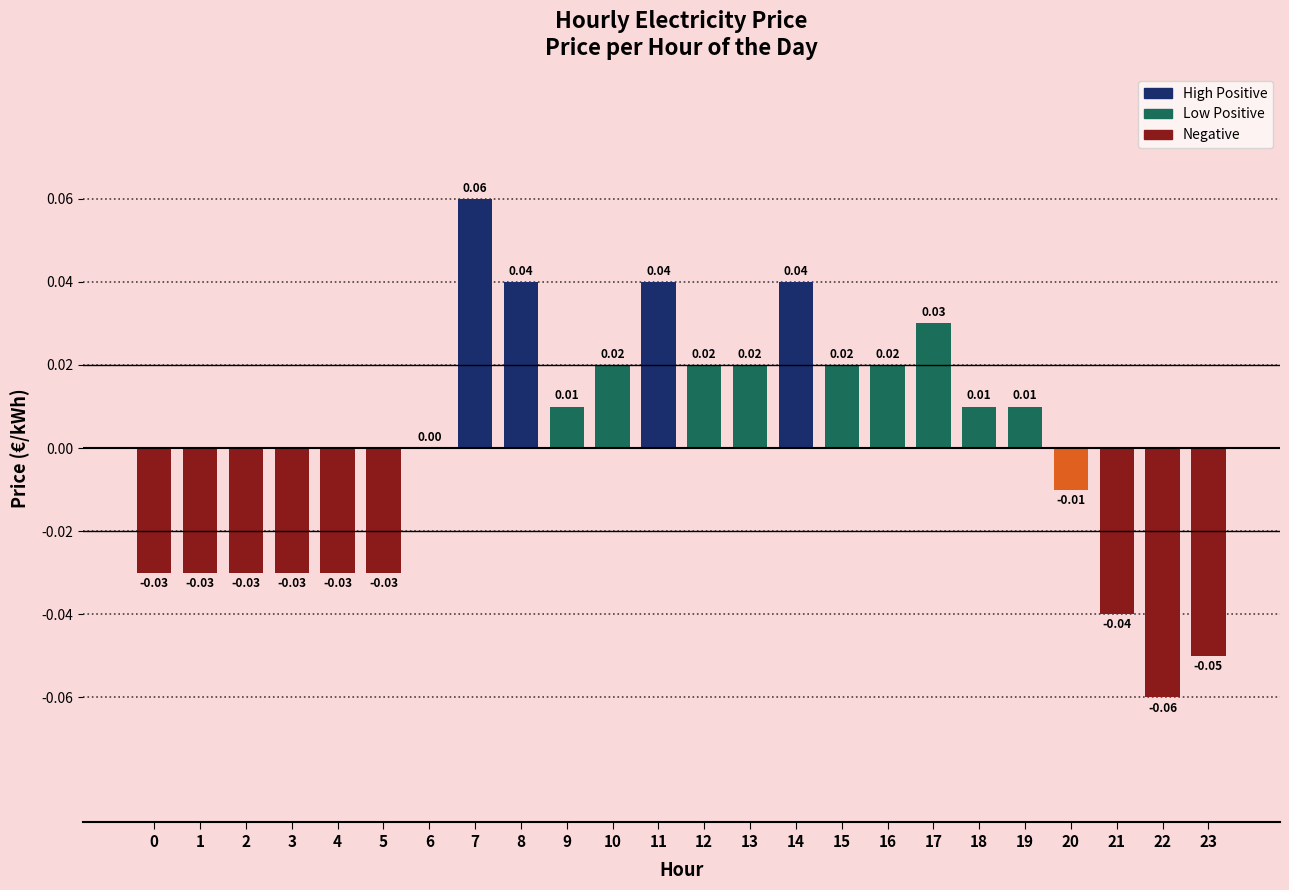

Between 17 and 18, which is larger?

17